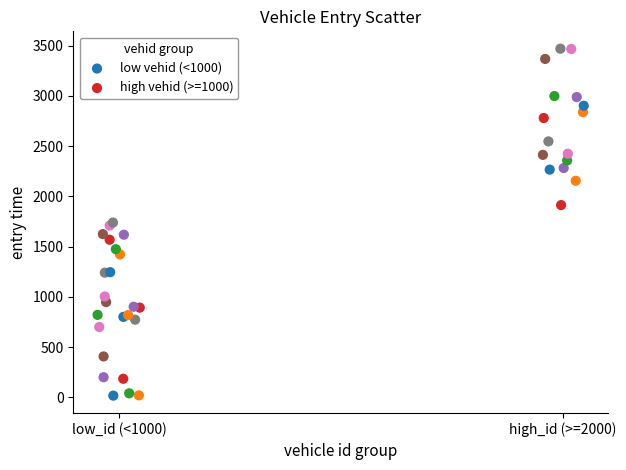

Which series has the largest Y range (max minus min)?

low vehid (<1000)